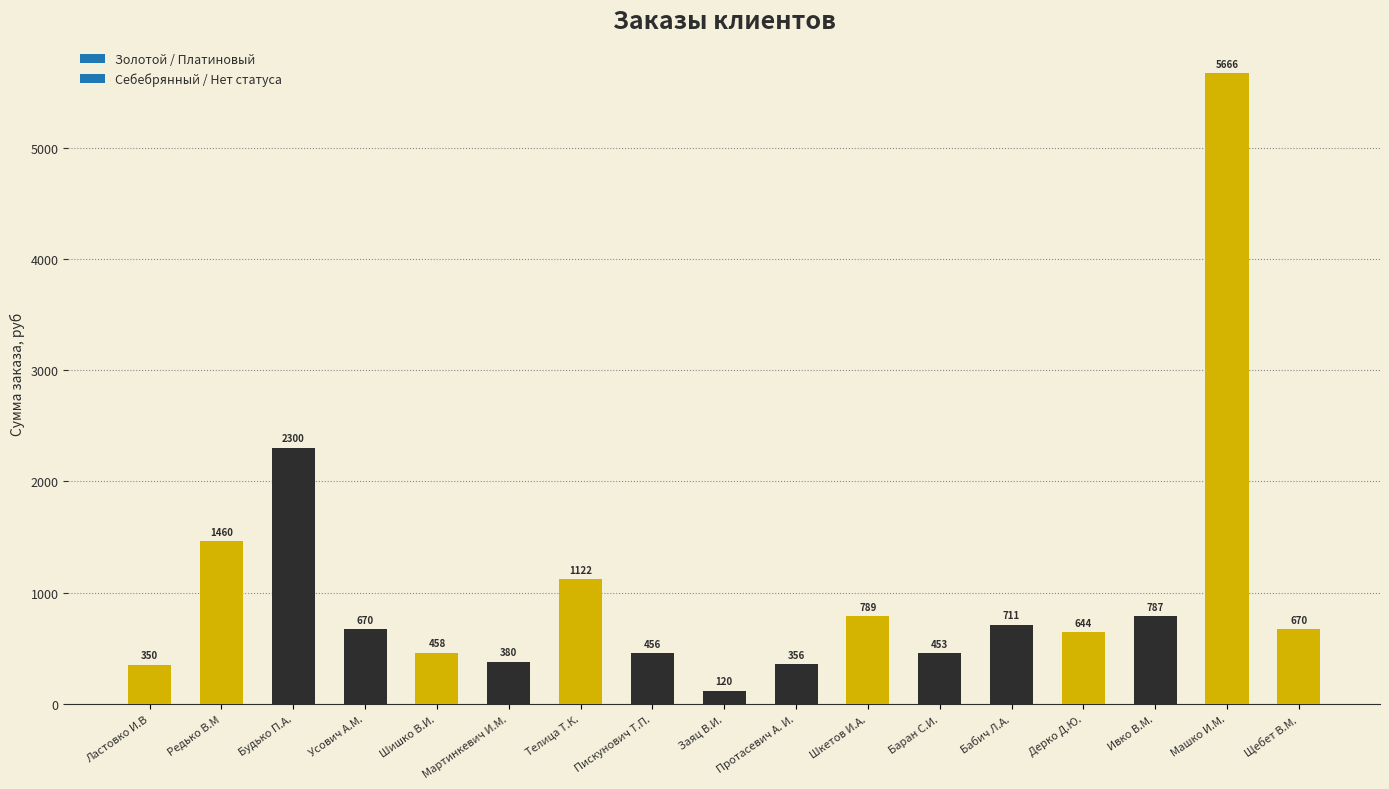

The value at Мартинкевич И.М. is 620. True or false?

False